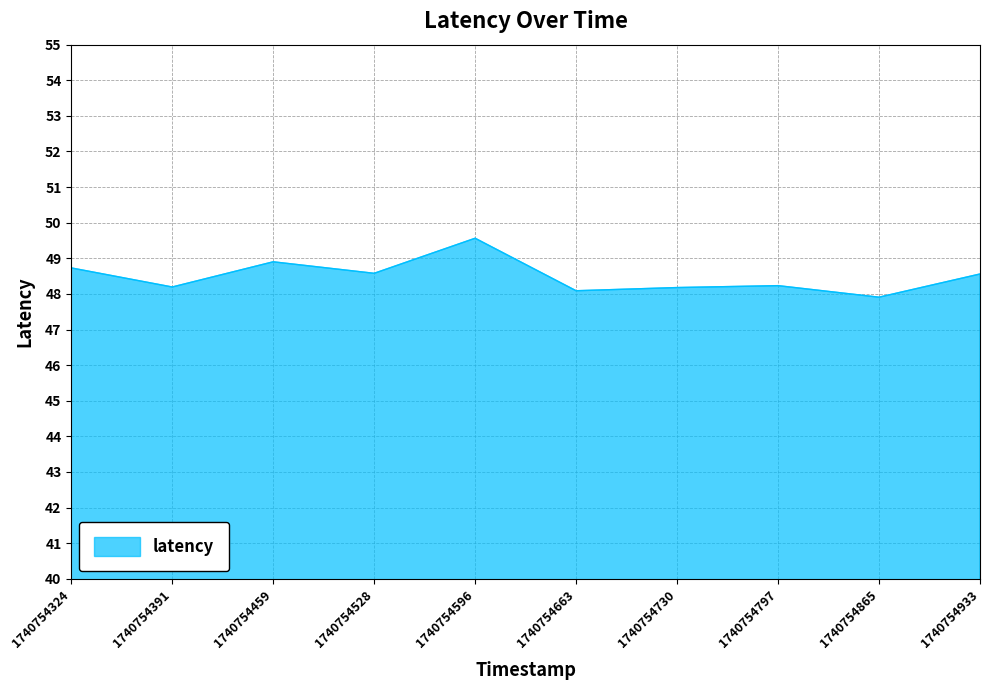

Which has a higher value, 1740754730 or 1740754528?

1740754528